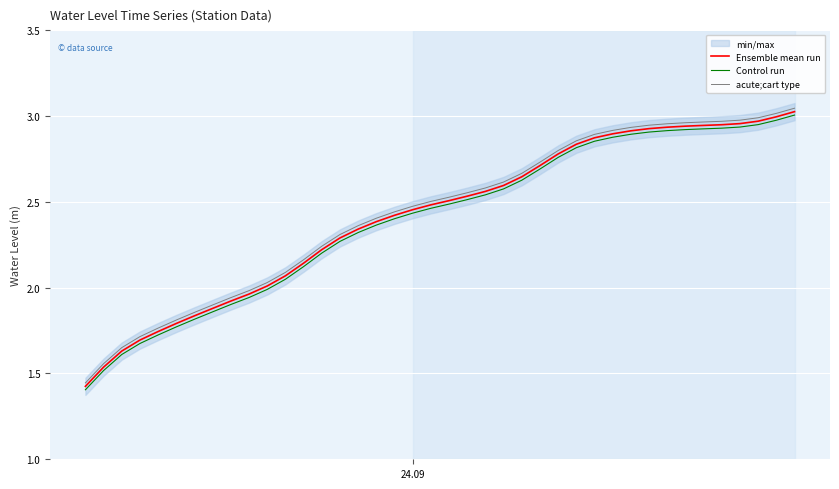

What is the difference between the maximum and minimum values in the Ensemble mean run series?

1.6